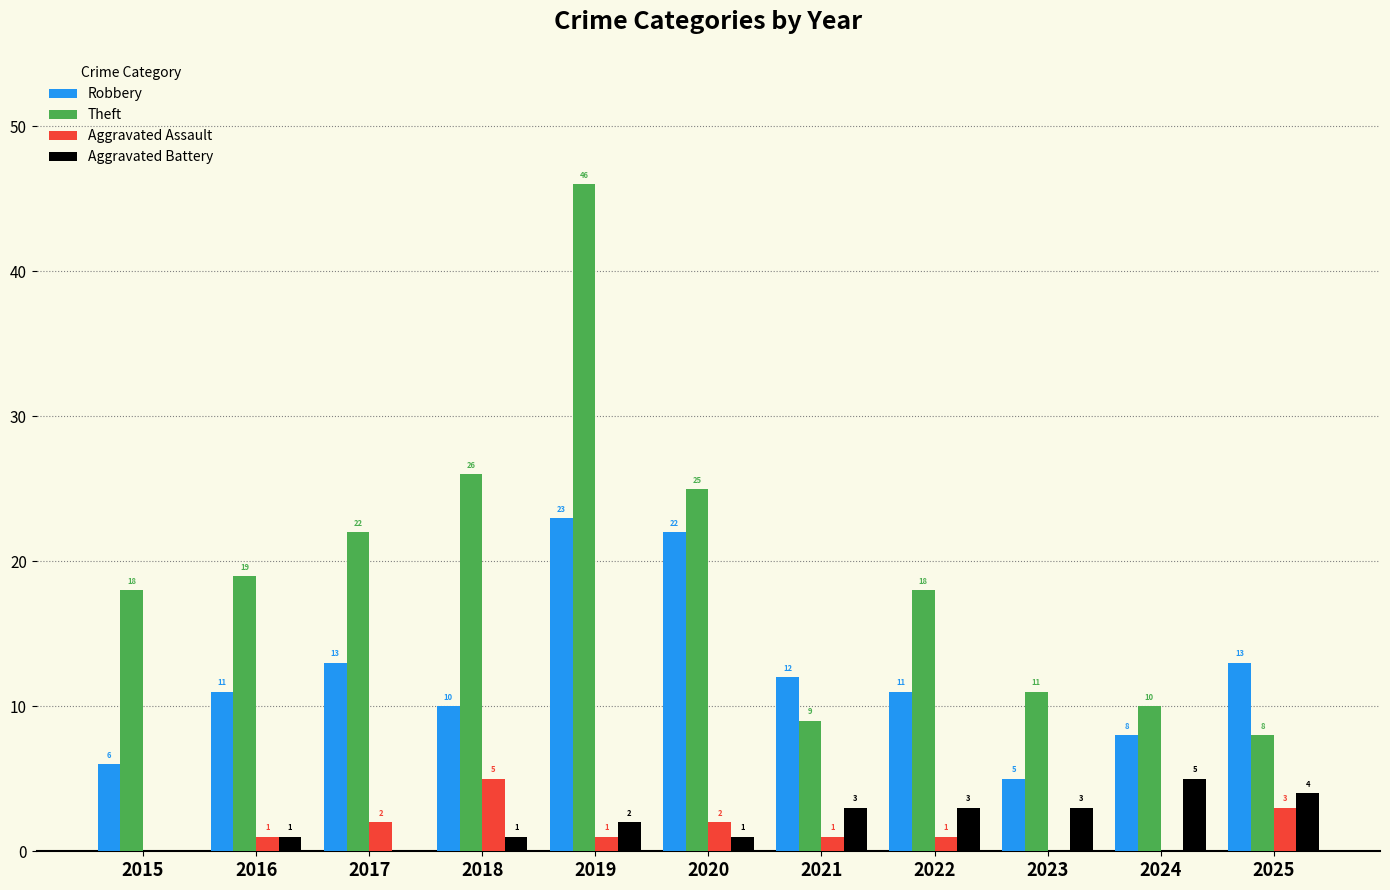

What is the sum of the Theft values at 2015 and 2023?

29